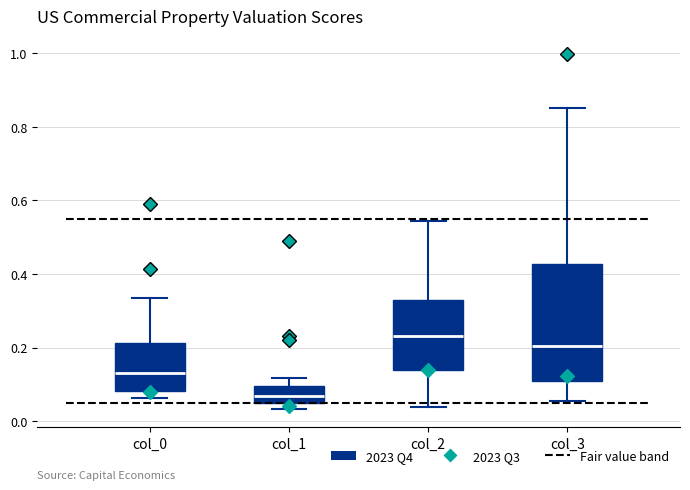

Reading left to right, transcribe this box plot: for each box, give where its median line is, the range the box spans, and where its two whiskers end, as read against the y-axis. The values are not printed on the chart, so give them approximately, as read against the axis.

col_0: median 0.14, box 0.08 to 0.22, whiskers 0.06 to 0.34
col_1: median 0.06 (inside the box), box 0.06 to 0.10, whiskers 0.04 to 0.12
col_2: median 0.24, box 0.14 to 0.34, whiskers 0.04 to 0.54
col_3: median 0.20, box 0.10 to 0.42, whiskers 0.06 to 0.86